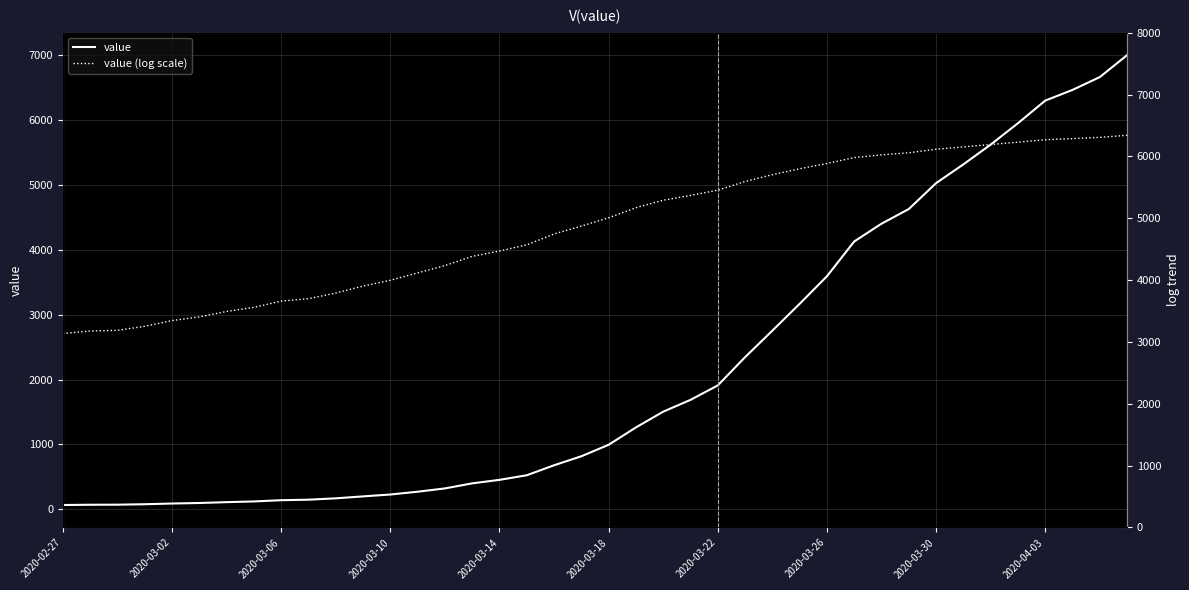

What is the lowest value of the value series?

64.0